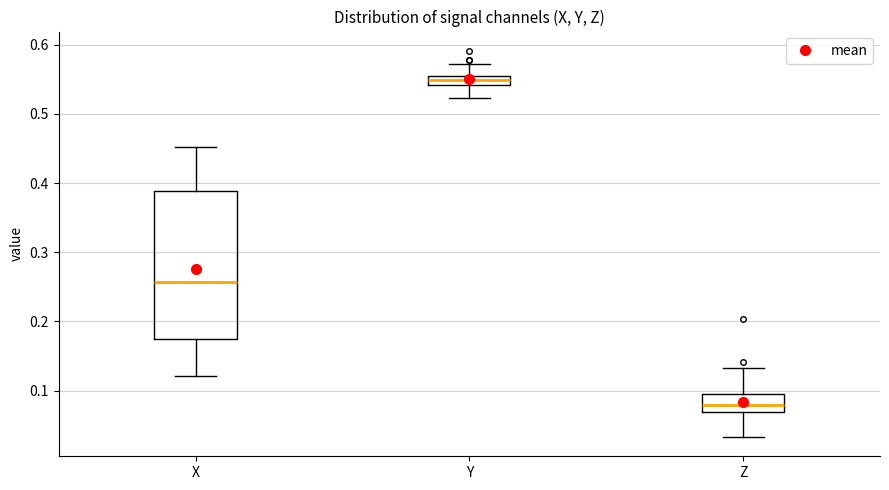

Comparing the boxes themselves (not the whiskers), which one is the tallest?

X